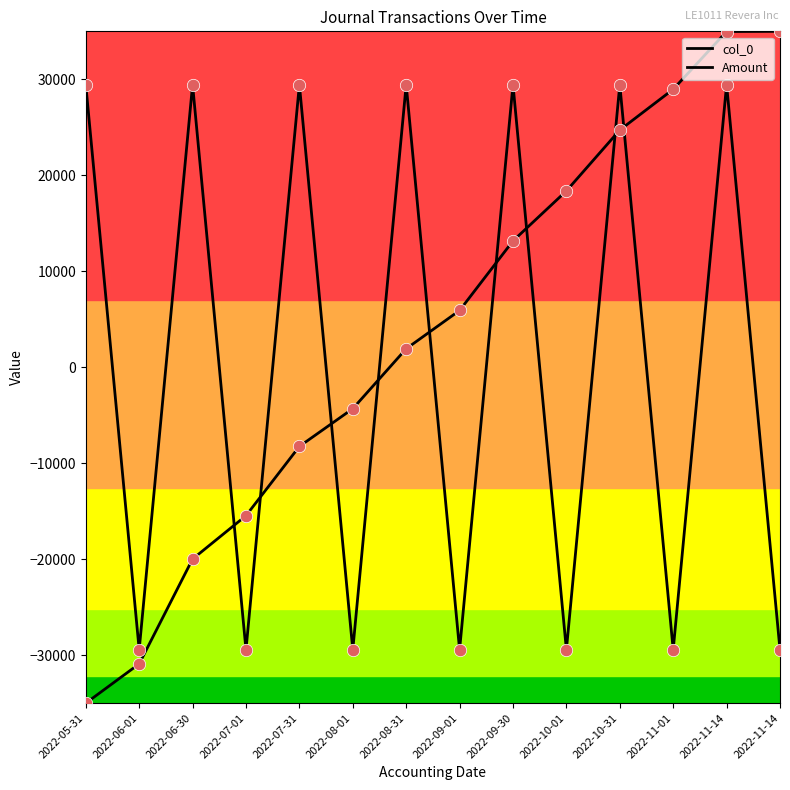

Does the chart have visible grid lines?

No